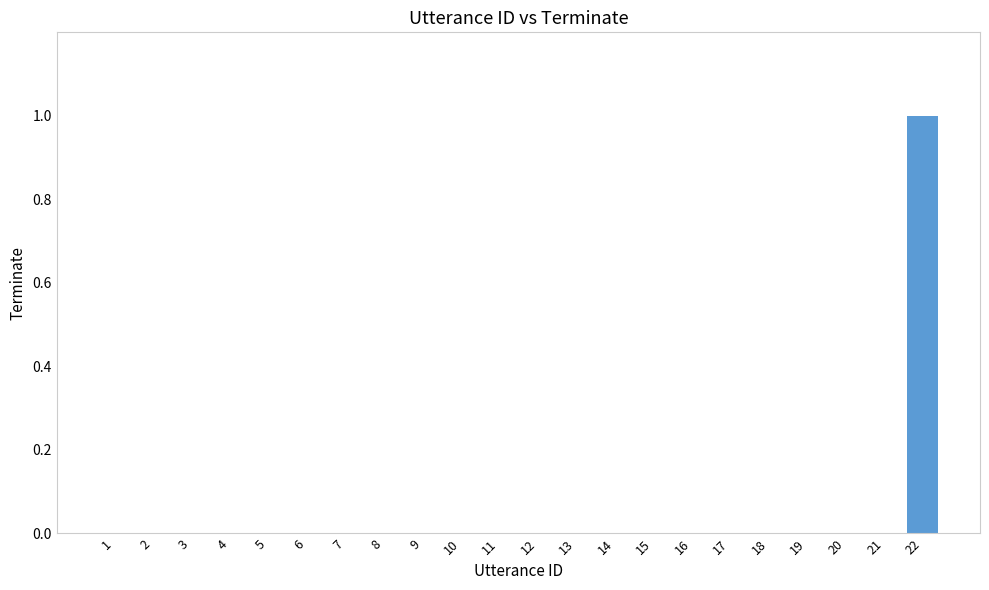

What is the maximum value shown in the chart?

1